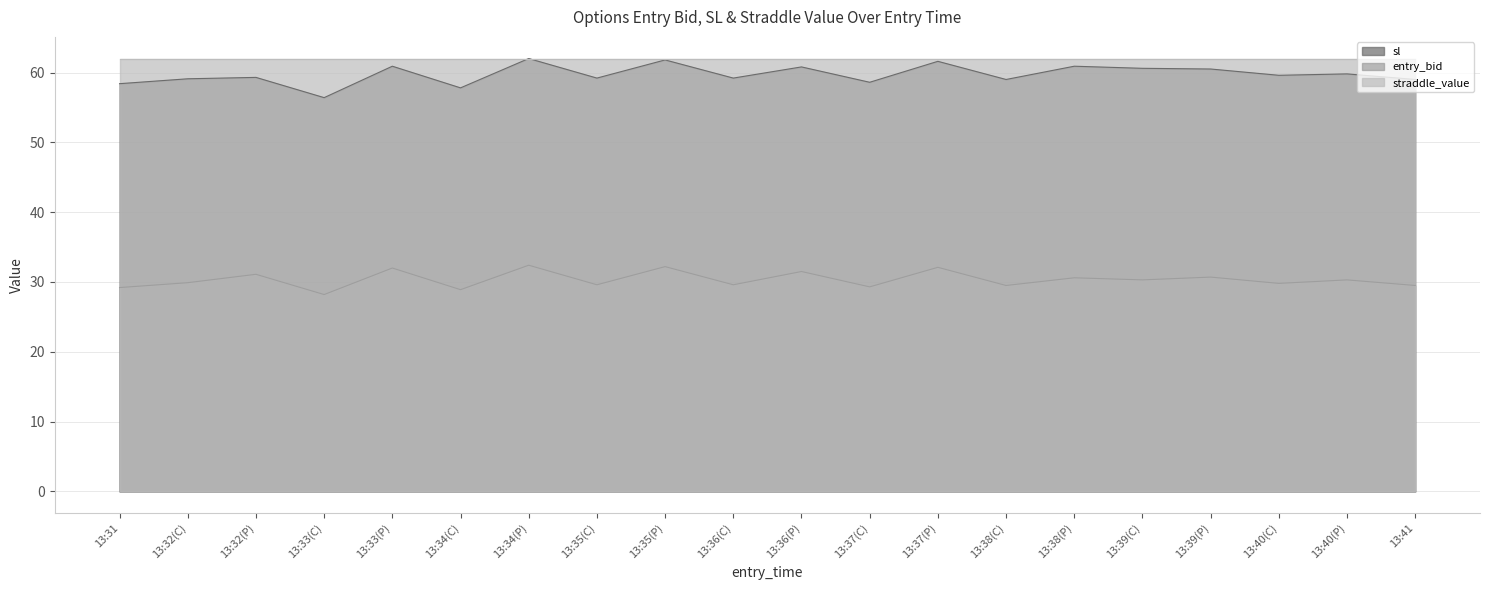

What is the difference between the highest and lowest values at 13:36(P)?

30.5